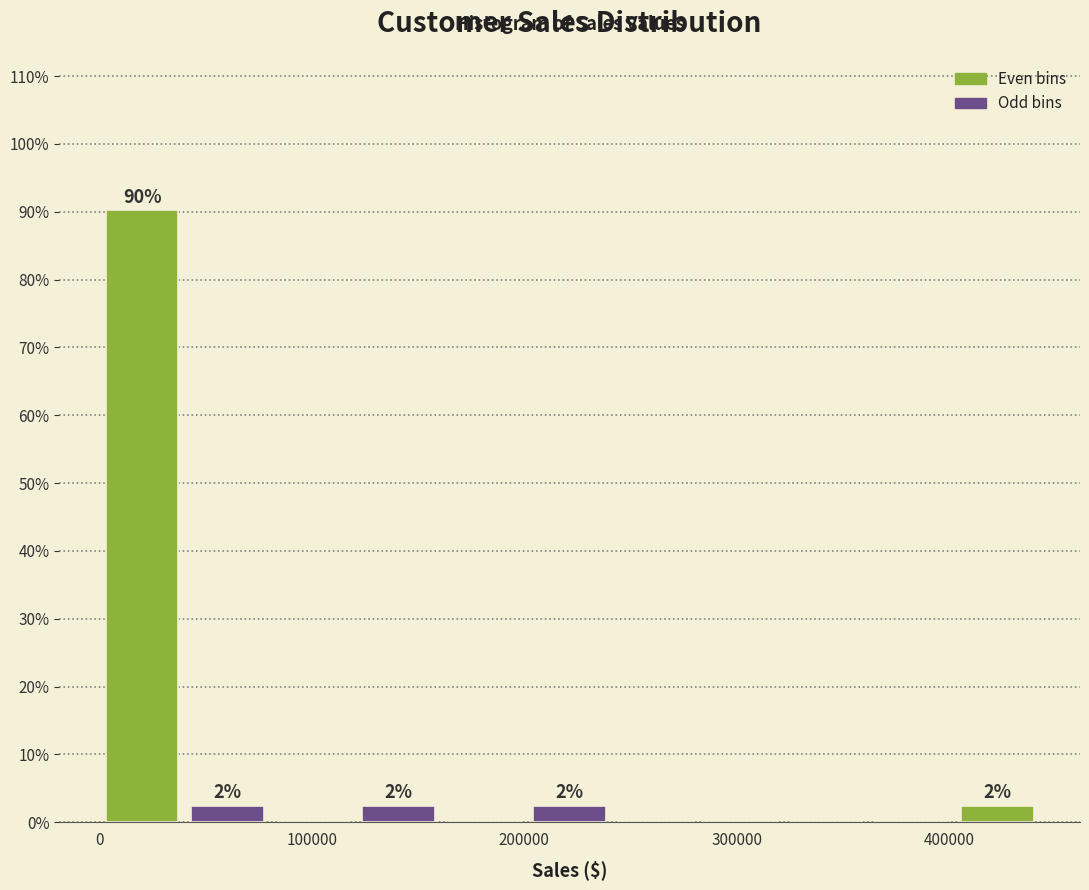

Over which range of the x-axis is the bar tallest?

0 to 40000